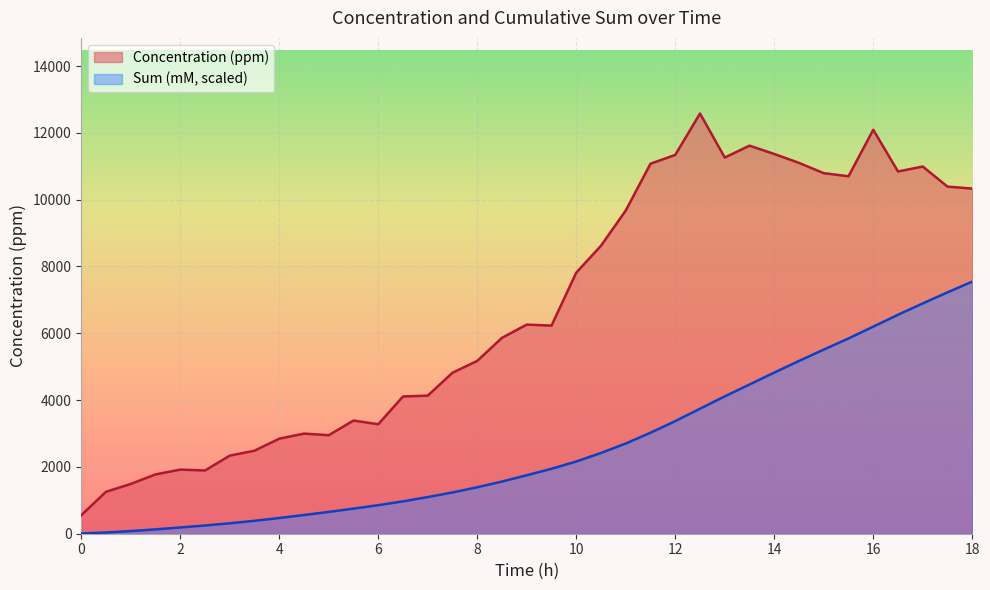

Reading left to right, transcribe all the data shown in this chart.

Concentration (ppm): 555.0	1255.5	1489.8	1775.8	1919.8	1893.2	2337.4	2485.2	2845.0	2996.5	2949.2	3387.4	3277.3	4108.7	4133.1	4818.8	5174.3	5863.7	6259.8	6229.5	7816.1	8620.9	9674.6	11075.7	11339.5	12578.0	11260.5	11615.9	11366.9	11100.8	10792.0	10700.3	12091.1	10842.9	10991.5	10390.0	10331.6
Sum (mM): 8.6	36.7	79.3	130.0	187.3	246.5	312.1	387.0	469.7	560.3	652.6	750.9	854.3	969.0	1096.8	1235.8	1390.8	1562.1	1750.2	1944.0	2161.9	2417.0	2700.9	3022.9	3370.7	3741.8	4111.7	4466.7	4823.3	5172.0	5511.7	5845.2	6198.9	6554.7	6893.5	7225.3	7546.8